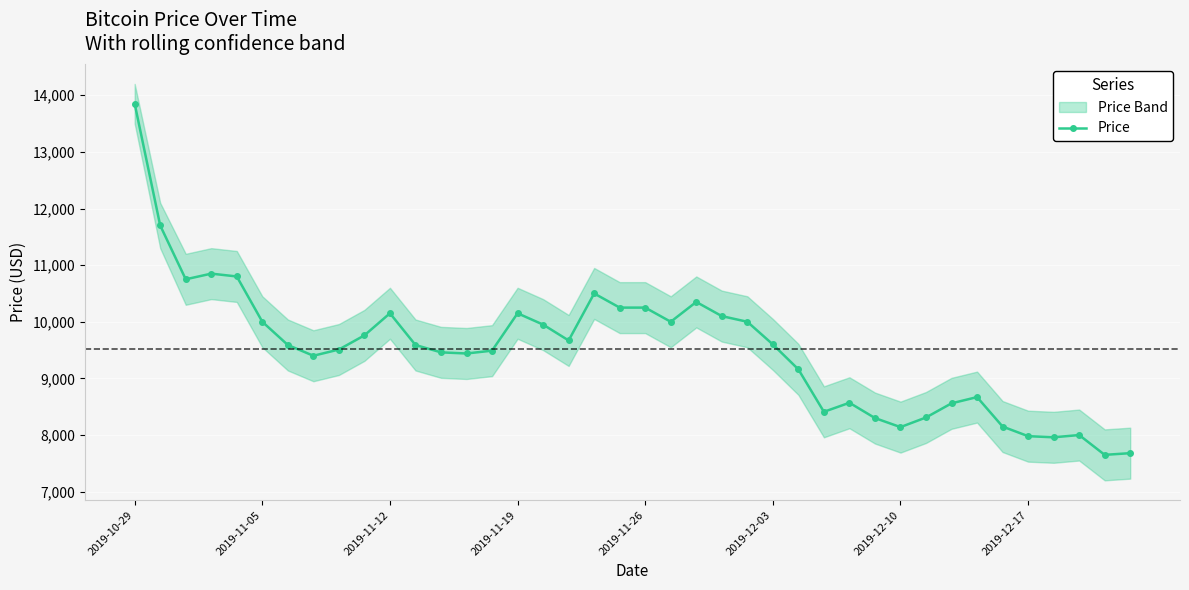

What is the difference between the maximum and minimum values?

6200